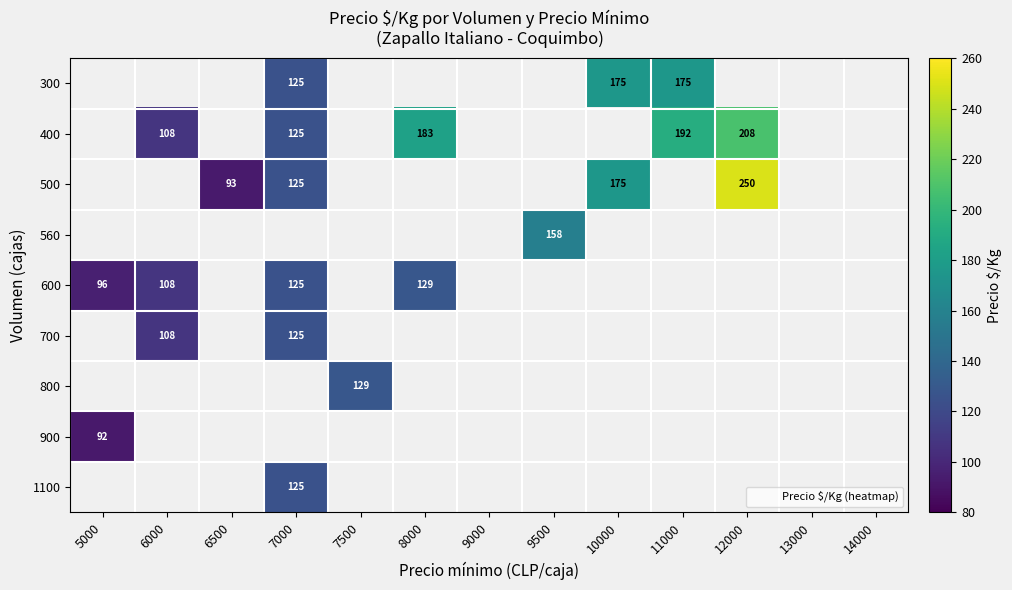

How many data points does each series have?

13